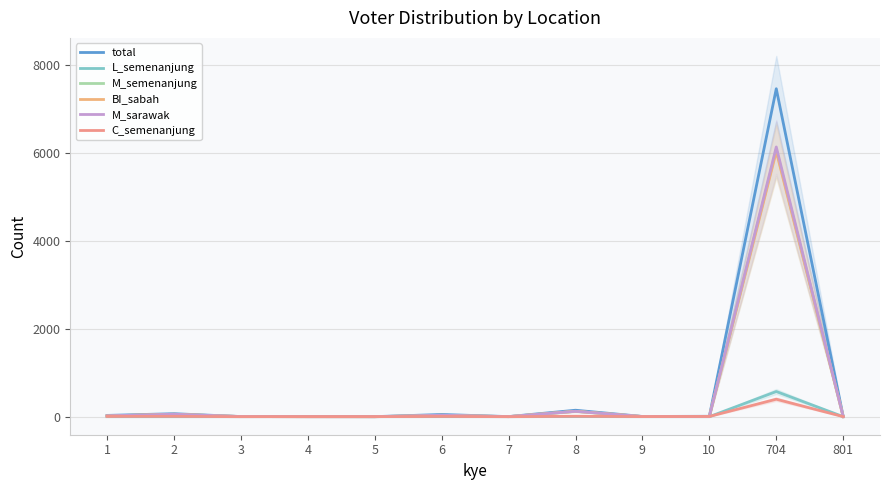

At which category is the sum across all series the highest?

704